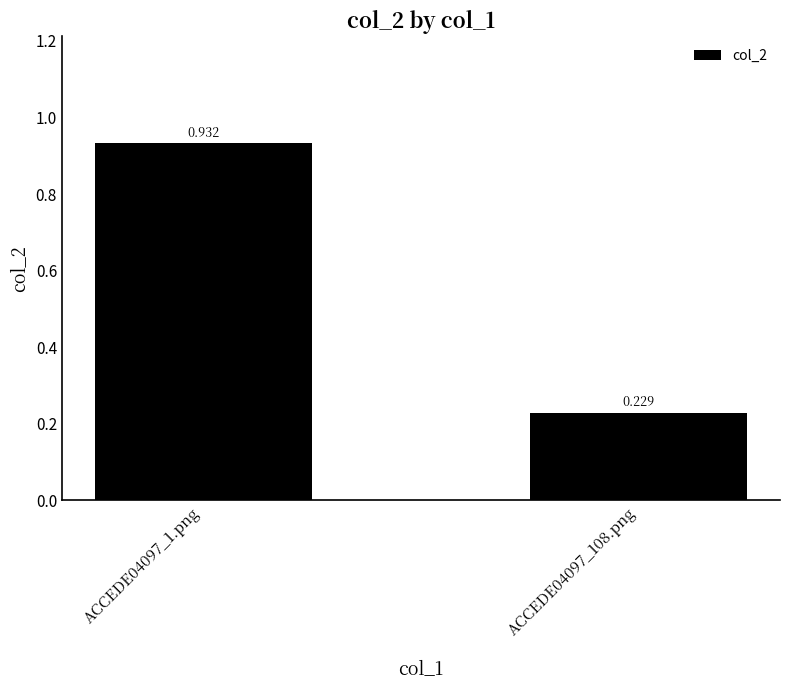

Rank the categories by value from highest to lowest.

ACCEDE04097_1.png, ACCEDE04097_108.png